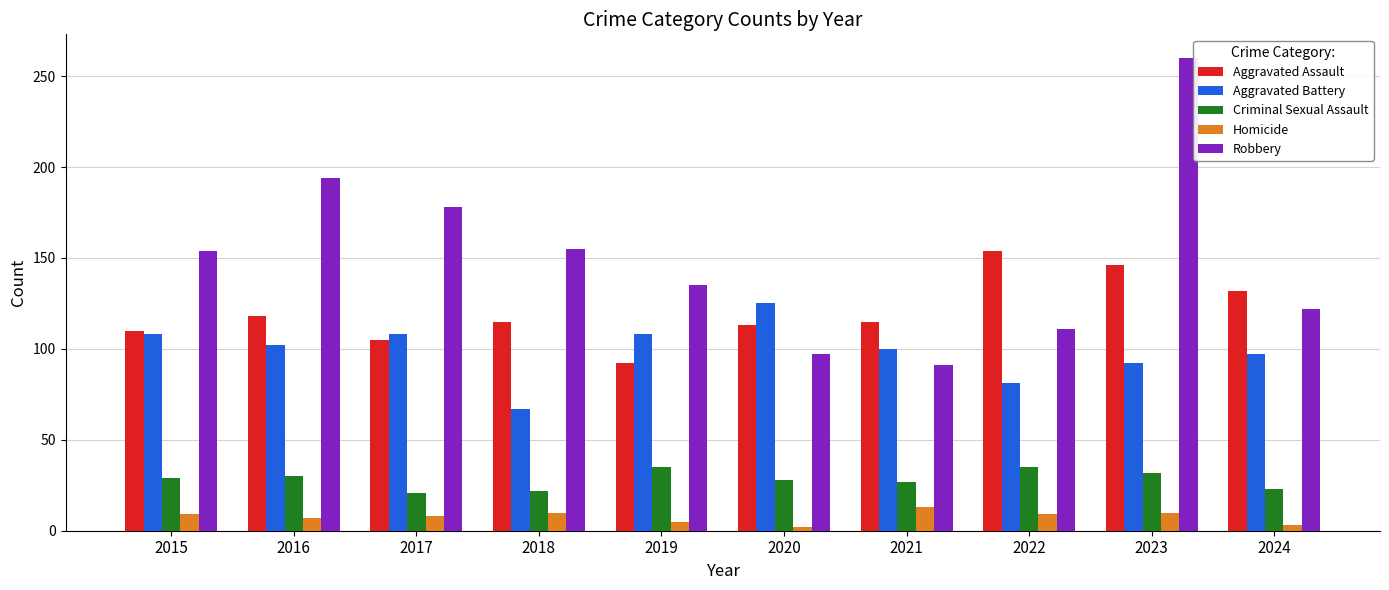

The value of Aggravated Battery at 2016 is 24. True or false?

False